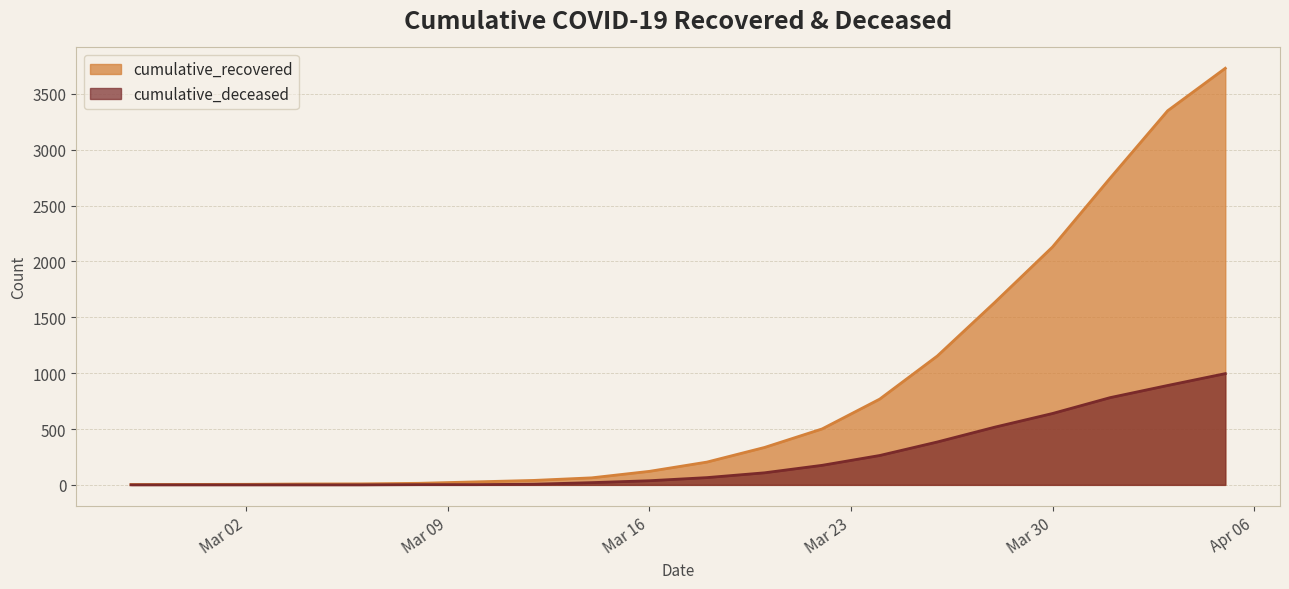

At which category is the sum across all series the highest?

2020-04-05